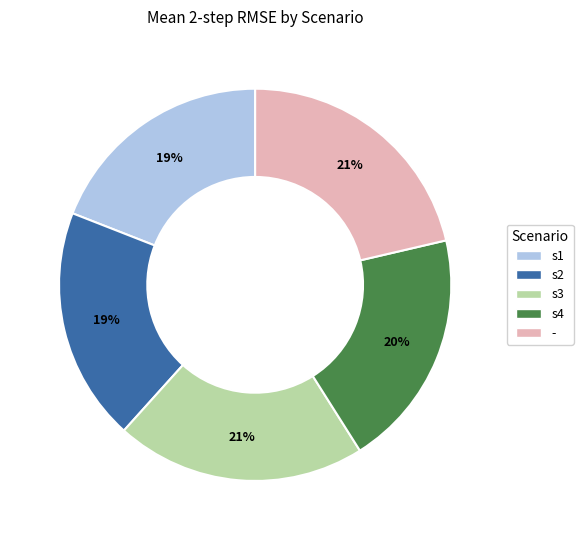

Is there any slice that represents more than half of the pie?

No